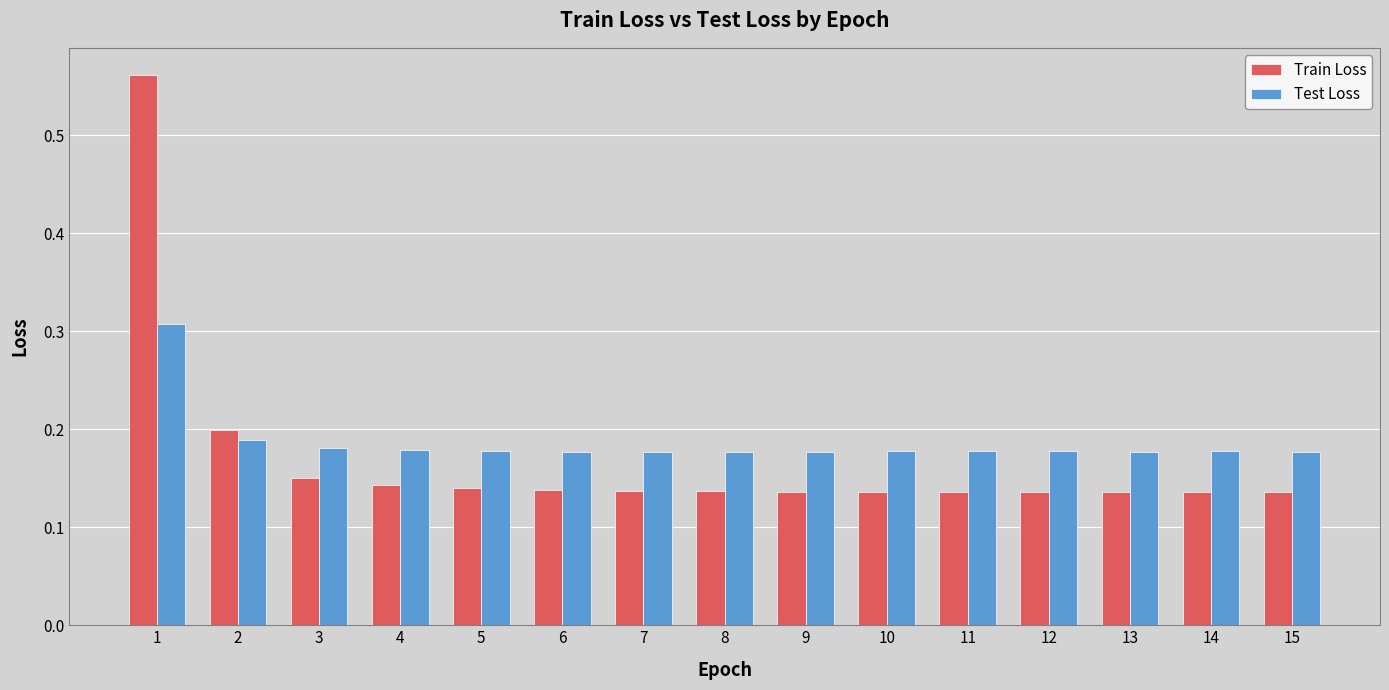

Between 1 and 13, which series saw the biggest shift?

Train Loss